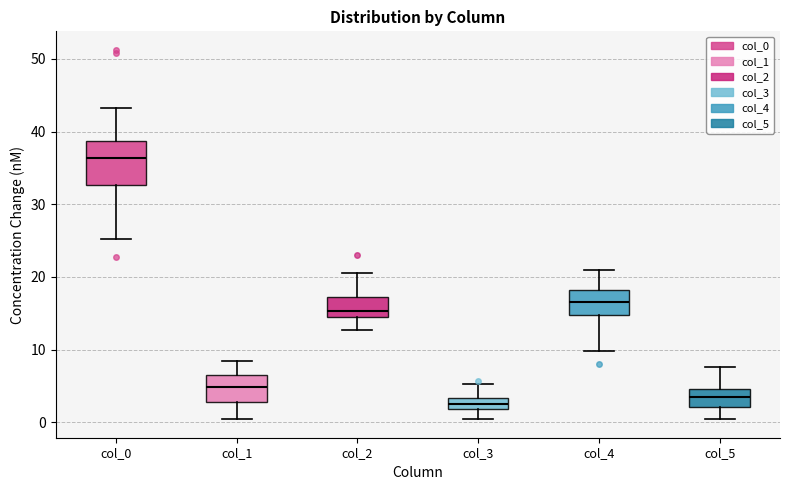

Where is the upper edge of the box for col_1 on the y-axis? The values are not printed on the chart, so give them approximately, as read against the axis.

7